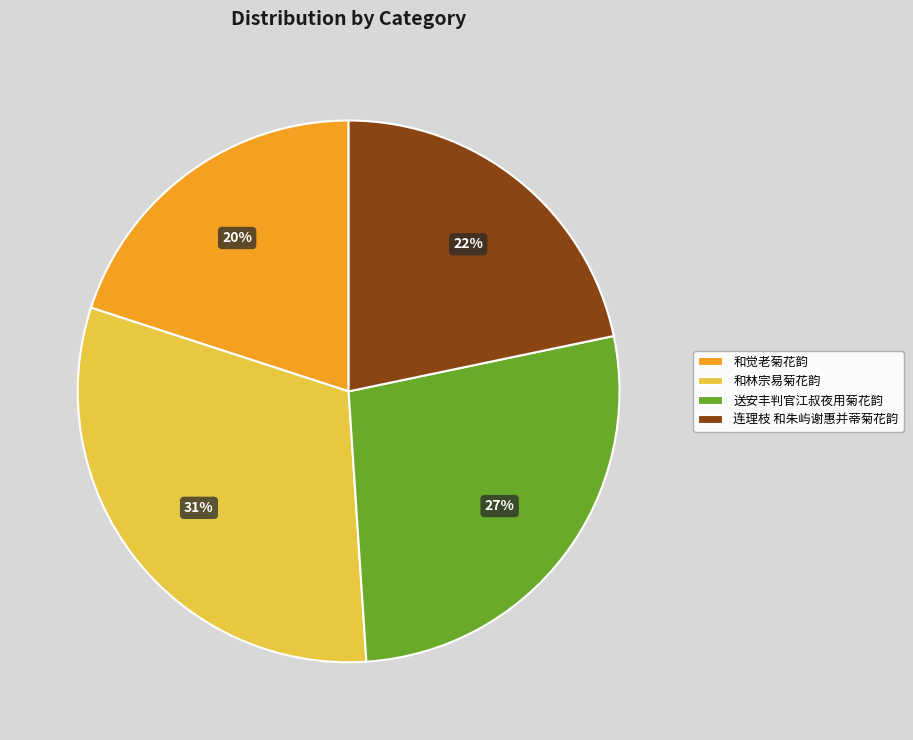

To the nearest percent, what is the average slice percentage?

25%